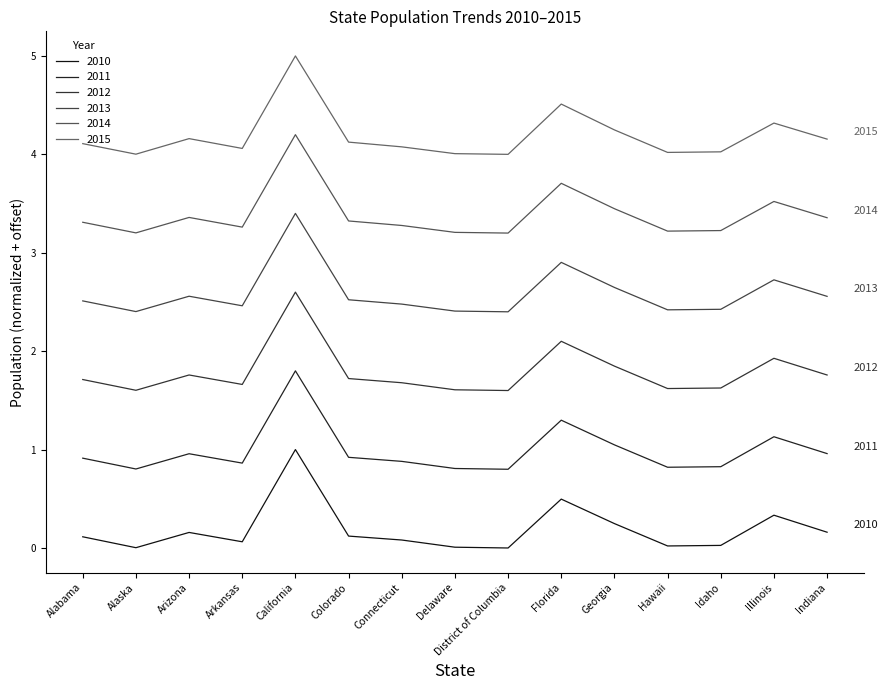

What is the total value across all series at Alabama?

12.7